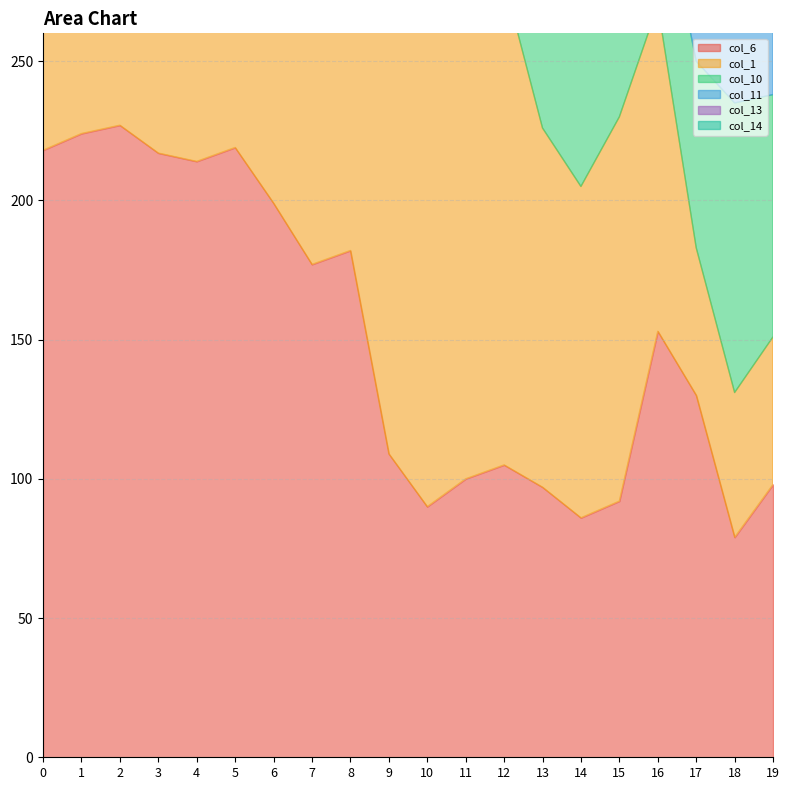

What is the difference between the maximum and minimum values in the col_11 series?

189